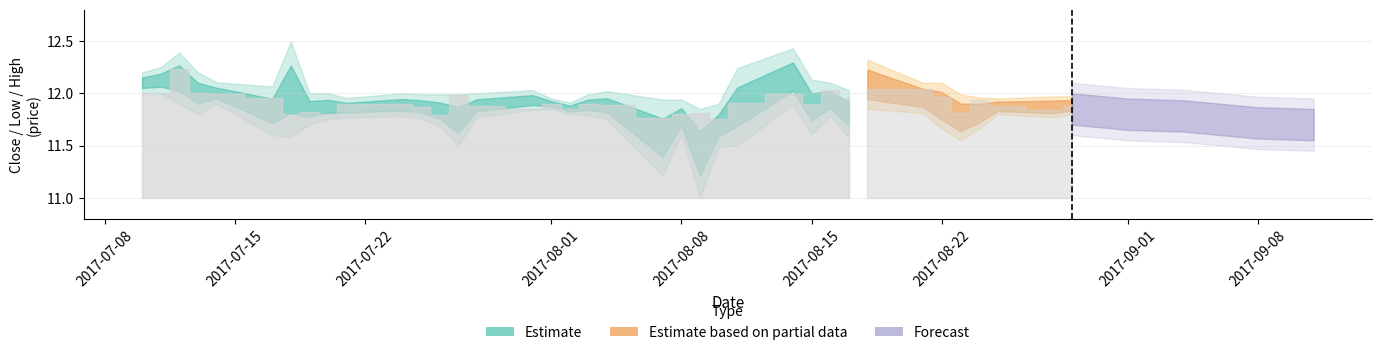

What is the minimum value shown in the chart?

11.0